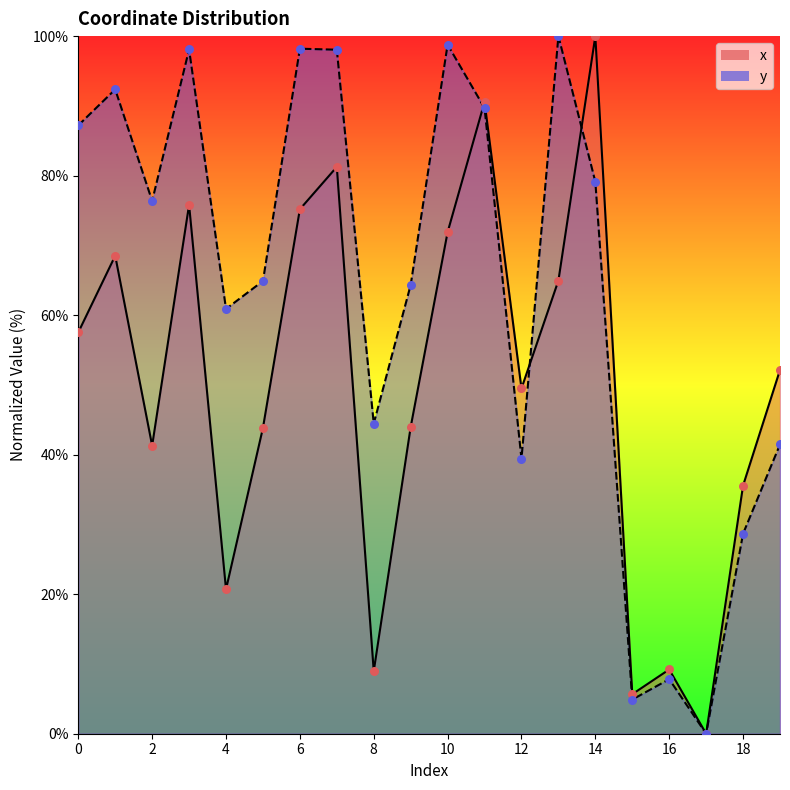

Which series has the largest total across all categories?

y